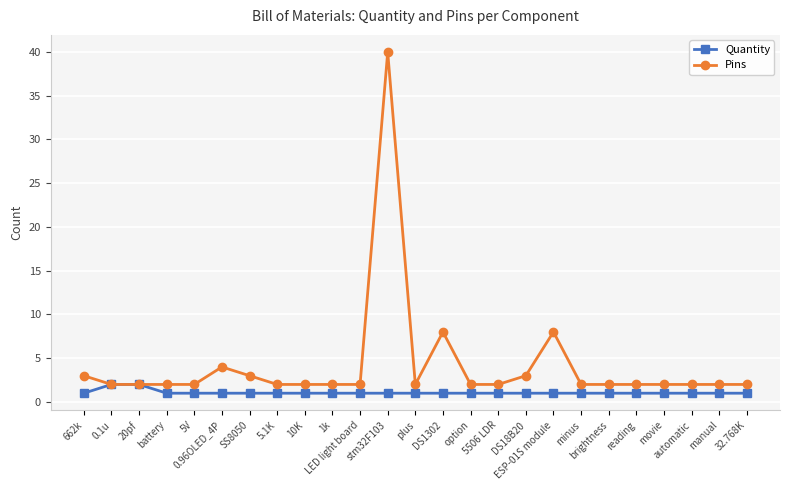

What is the difference between the highest and lowest values at 1k?

1